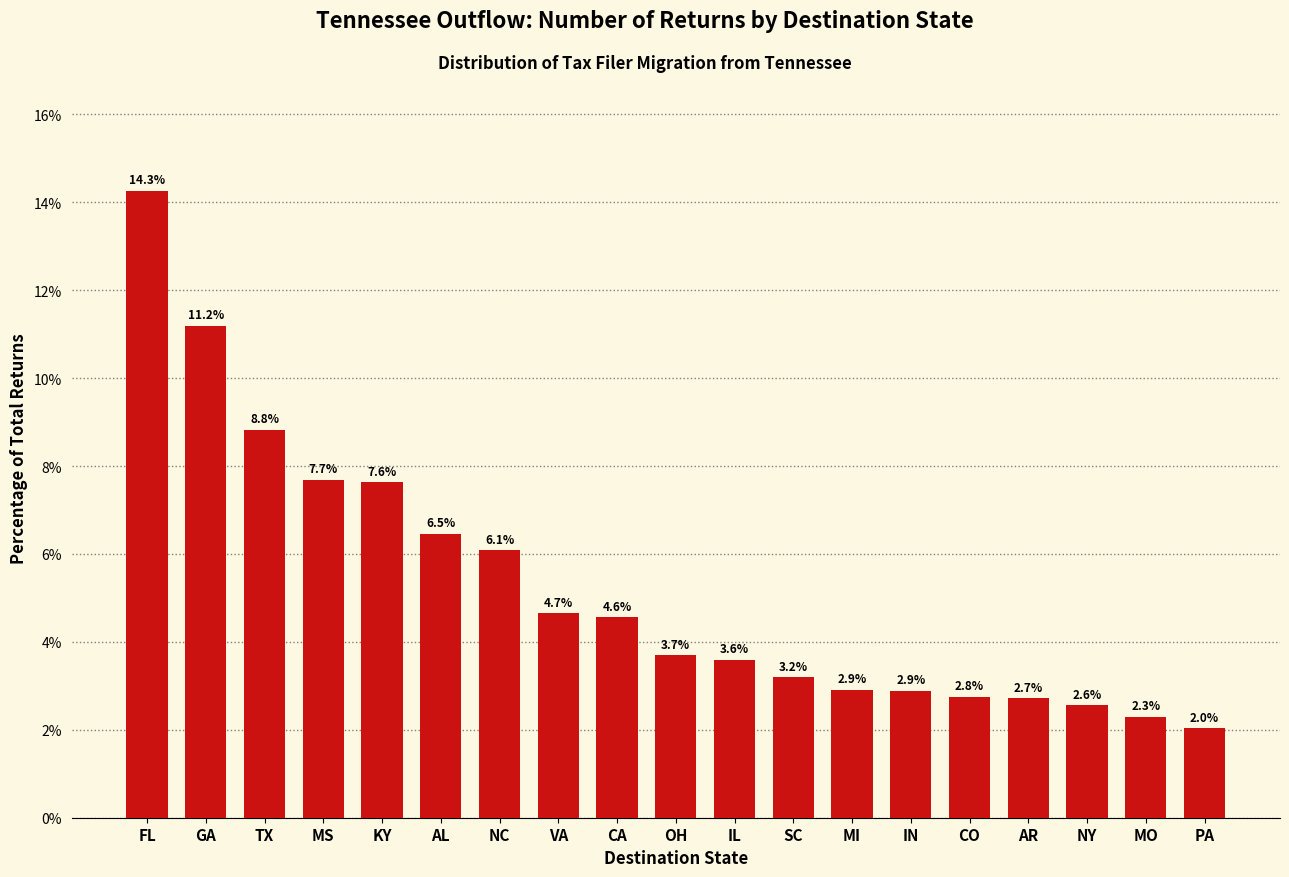

Reading right to left, extract all data points from this chart.

2.0	2.3	2.6	2.7	2.8	2.9	2.9	3.2	3.6	3.7	4.6	4.7	6.1	6.5	7.6	7.7	8.8	11.2	14.3